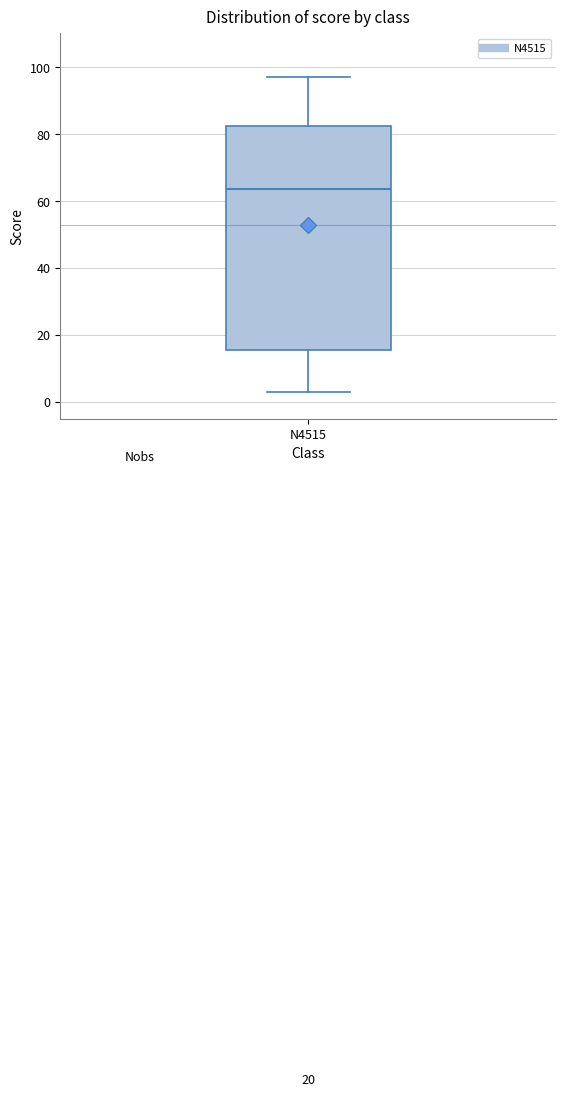

Where is the lower edge of the box for N4515 on the y-axis? The values are not printed on the chart, so give them approximately, as read against the axis.

16